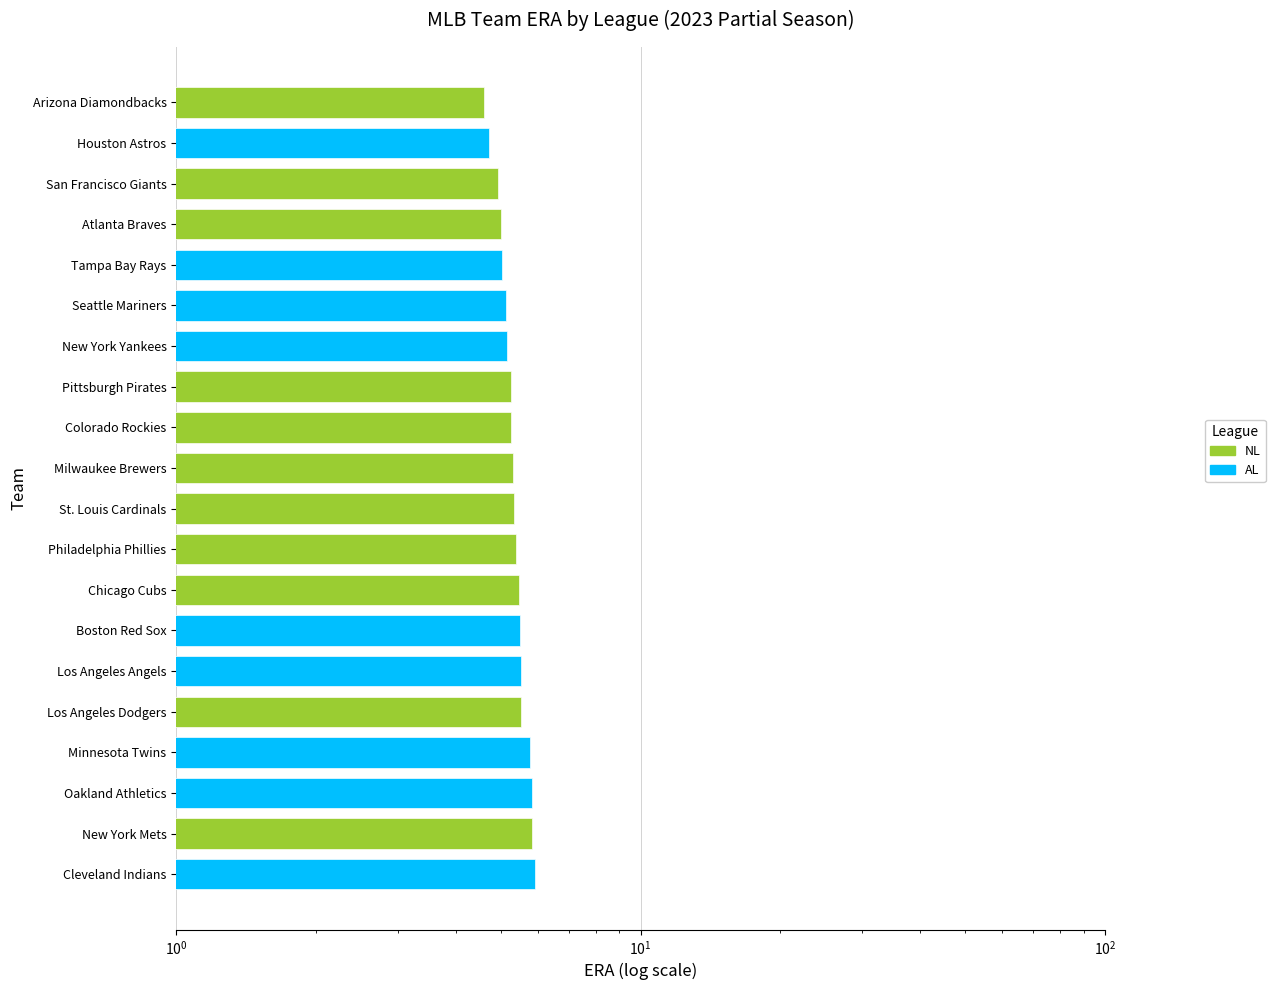

Reading left to right, what are all the values shown in this chart?

4.6	4.7	4.9	5.0	5.0	5.1	5.2	5.3	5.3	5.3	5.3	5.4	5.5	5.5	5.5	5.5	5.8	5.8	5.8	5.9